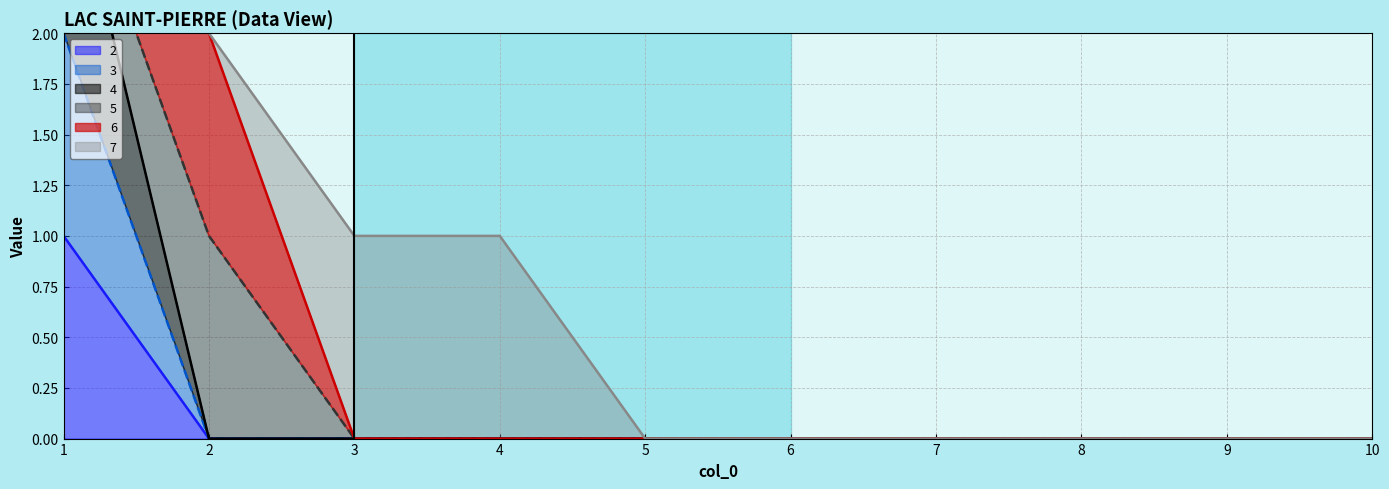

True or false: 2 has more than 0 interior local peaks.

False